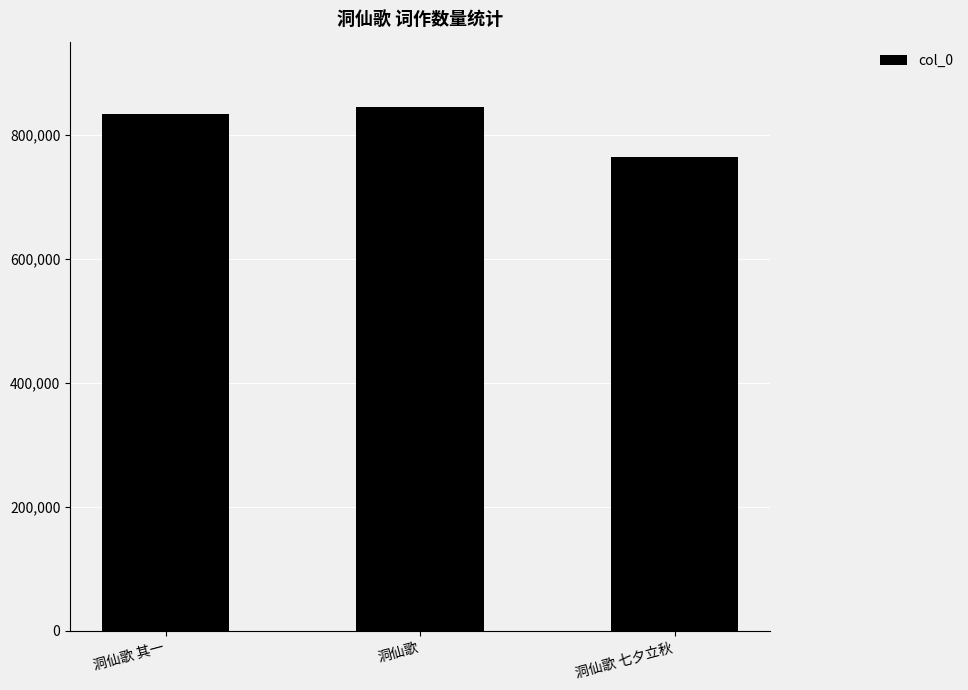

How many bars are there in total?

3